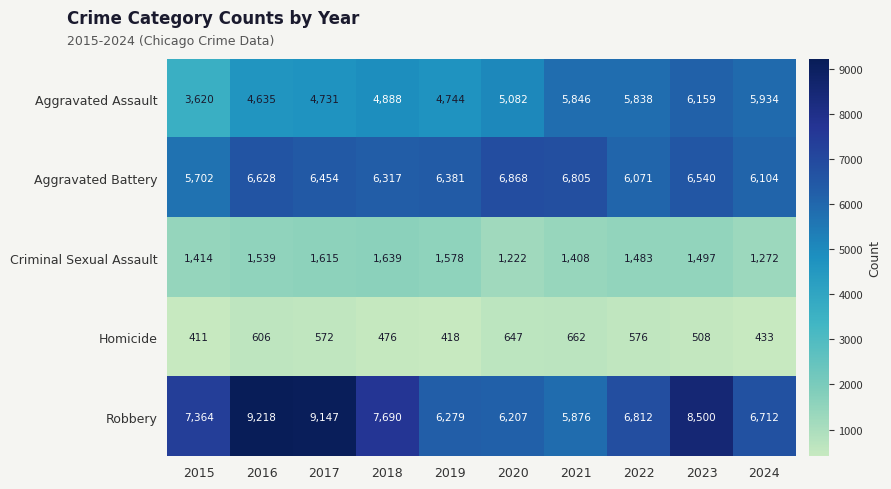

At 2016, list the series in order from smallest to largest.

Homicide, Criminal Sexual Assault, Aggravated Assault, Aggravated Battery, Robbery